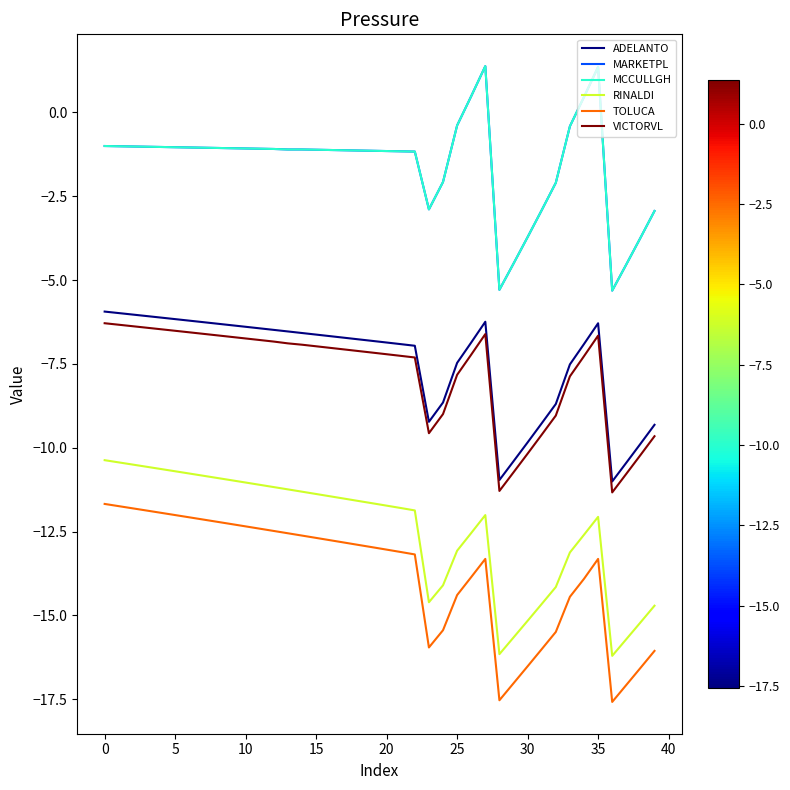

How many lines are shown in the chart?

6